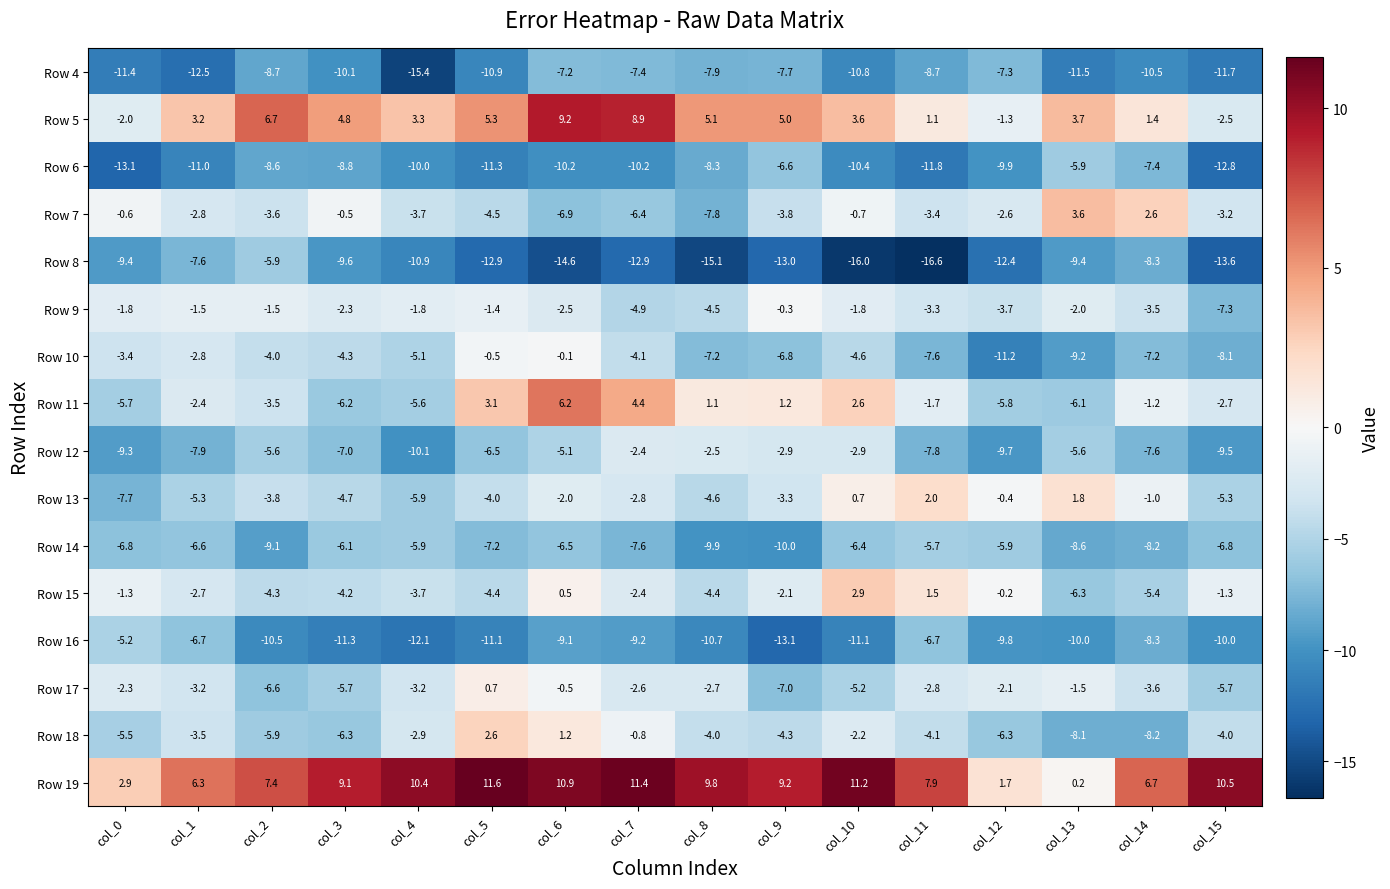

What is the difference between the maximum and minimum values in the Row 18 series?

10.8